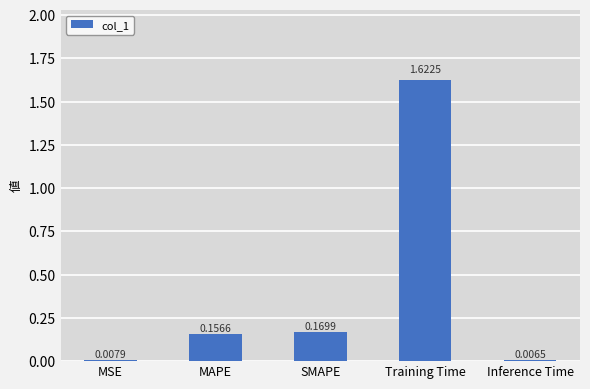

List the labels in order of value, largest first.

Training Time, SMAPE, MAPE, MSE, Inference Time